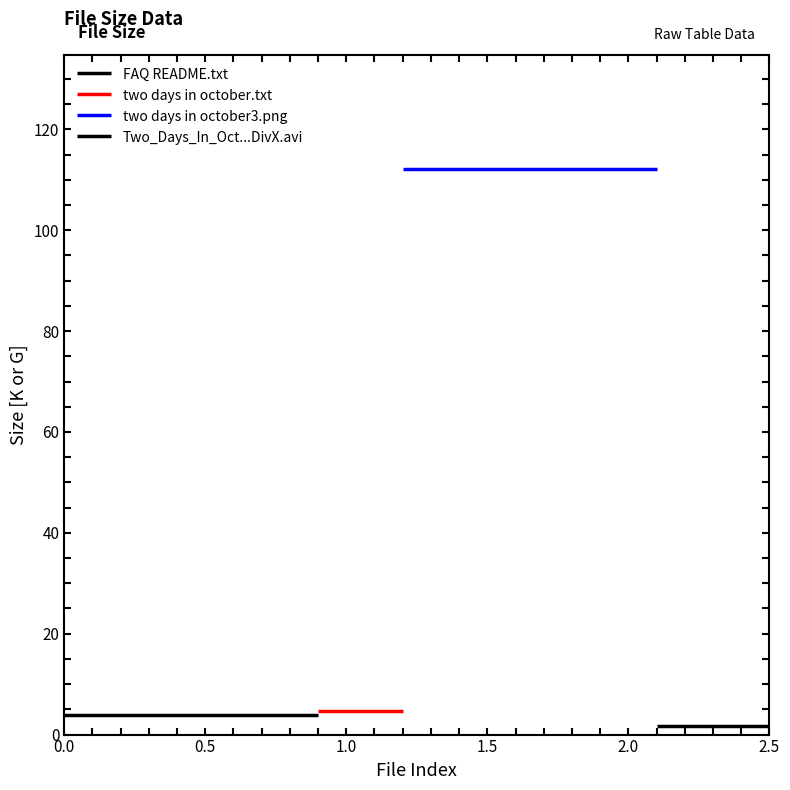

Is it true that the value at two days in october.txt is 4.7?

True